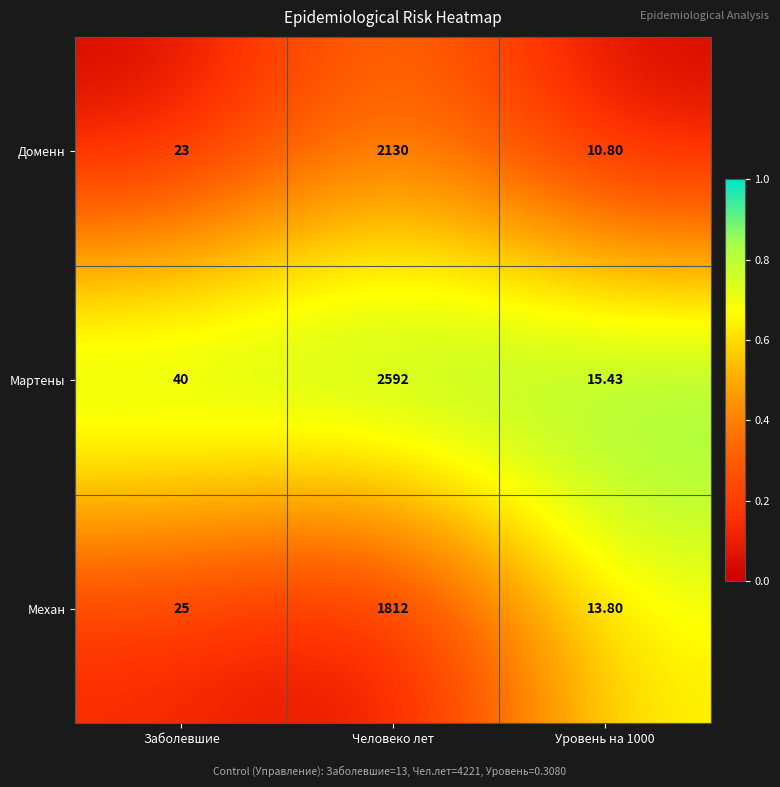

At which category is the sum across all series the highest?

Человеко лет